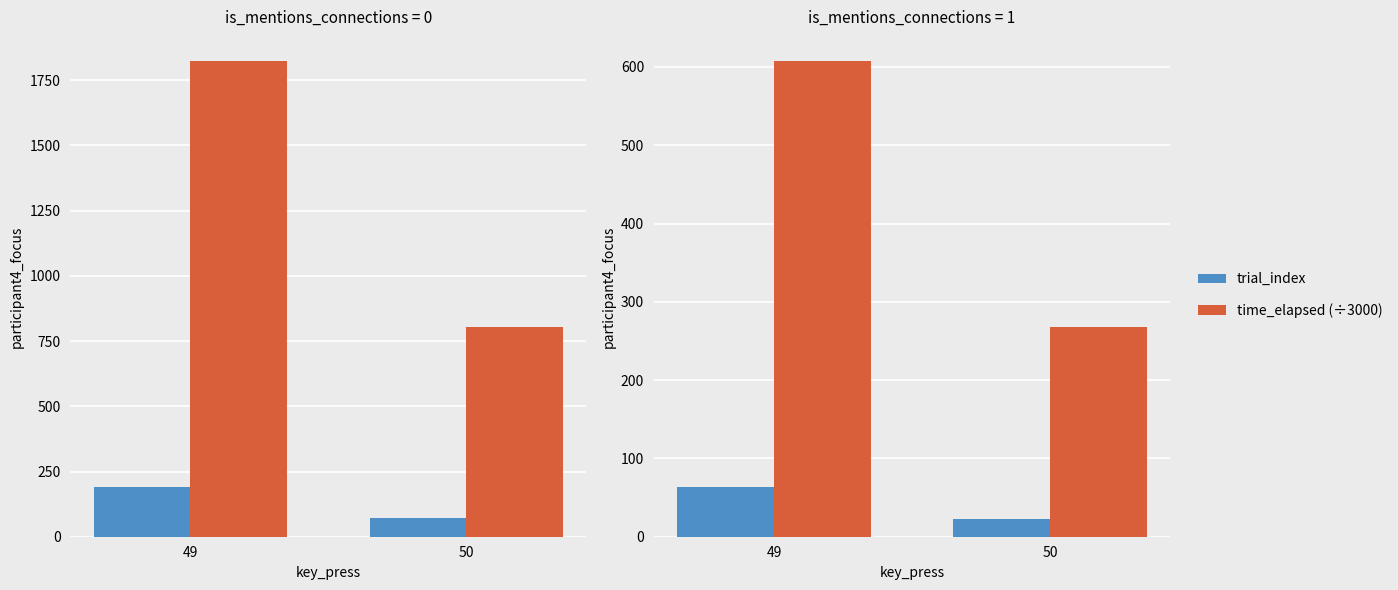

Rank the series by their maximum value, from highest to lowest.

time_elapsed (÷1000), time_elapsed (÷3000), trial_index